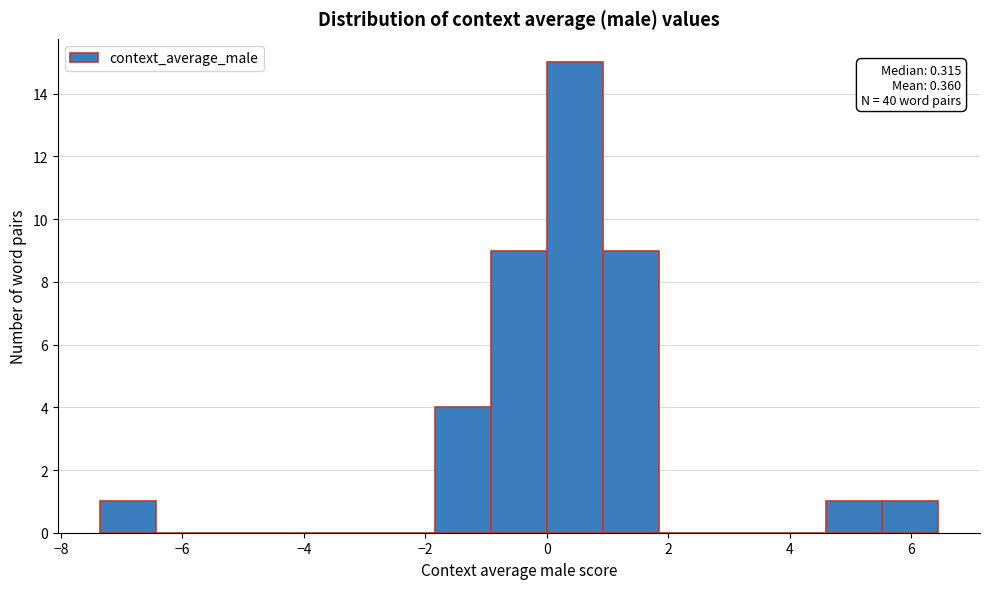

Over which range of the x-axis is the bar tallest?

0.0 to 1.0